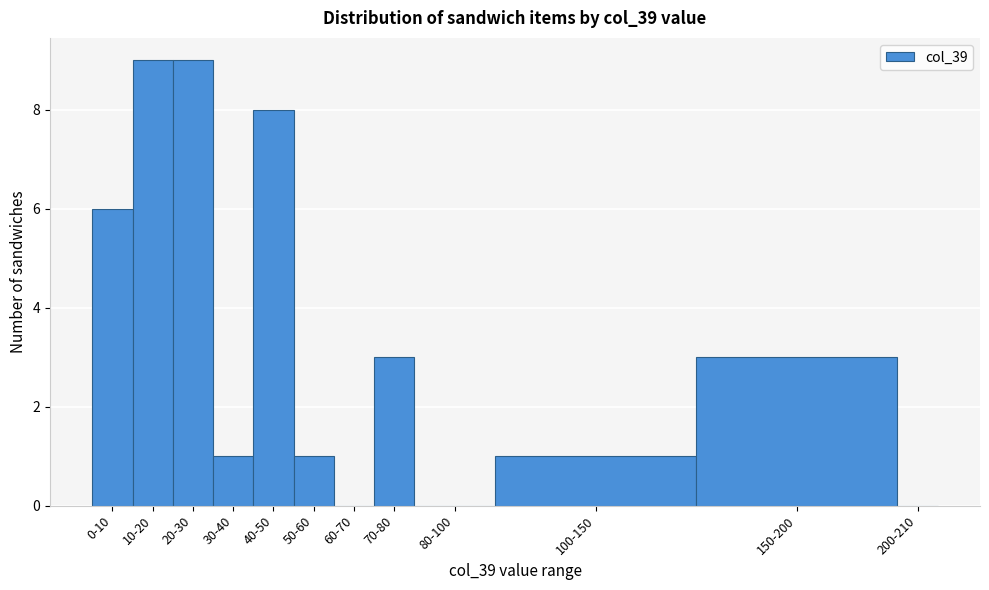

Reading left to right, what are all the values shown in this chart?

0-10=6	10-20=9	20-30=9	30-40=1	40-50=8	50-60=1	60-70=0	70-80=3	80-100=0	100-150=1	150-200=3	200-210=0